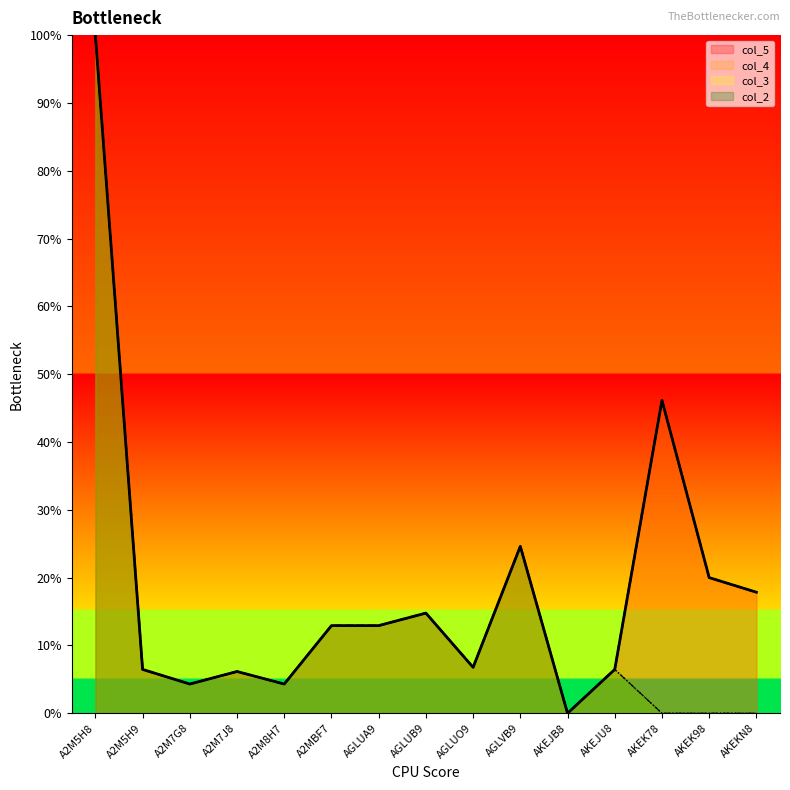

What position from the left is AKEJU8?

12